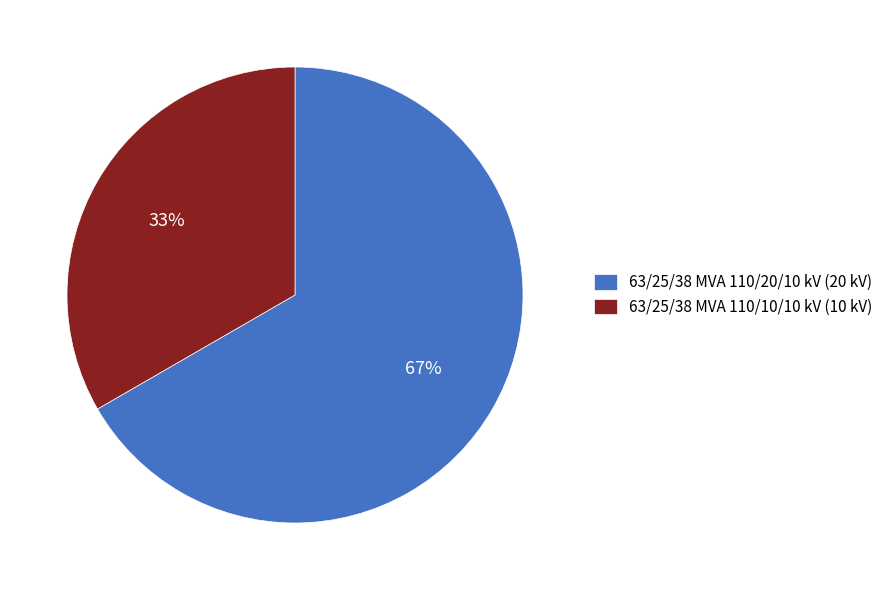

Which category has the smallest portion of the pie?

63/25/38 MVA 110/10/10 kV